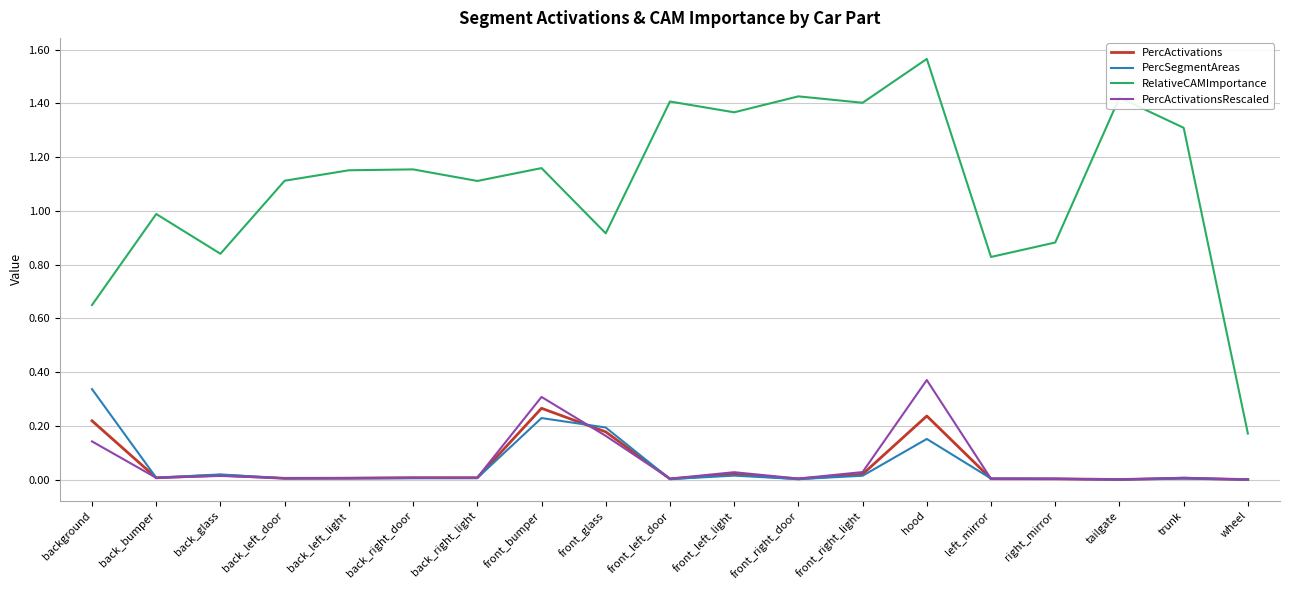

The value of PercActivationsRescaled at back_left_door is 0.0. True or false?

True